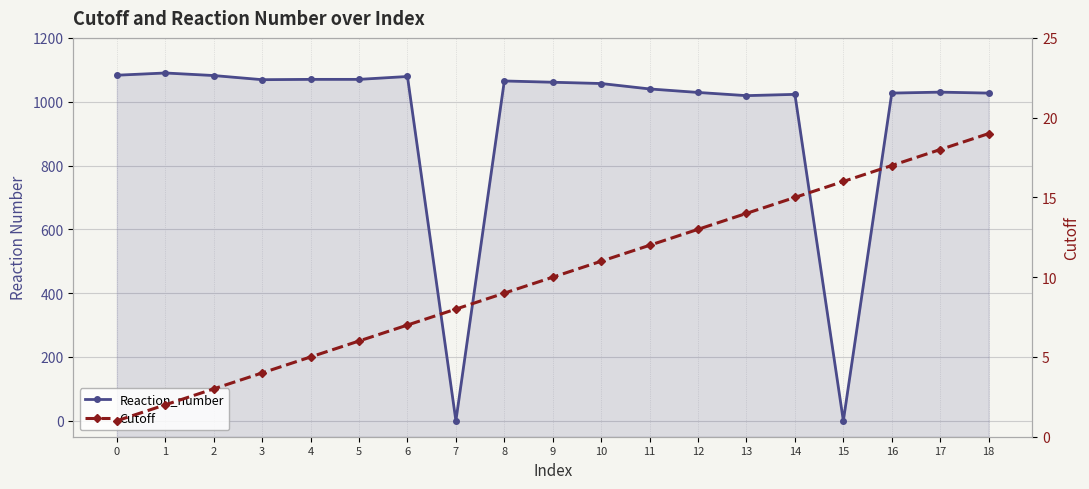

List the labels in order of Cutoff value, largest first.

18, 17, 16, 15, 14, 13, 12, 11, 10, 9, 8, 7, 6, 5, 4, 3, 2, 1, 0